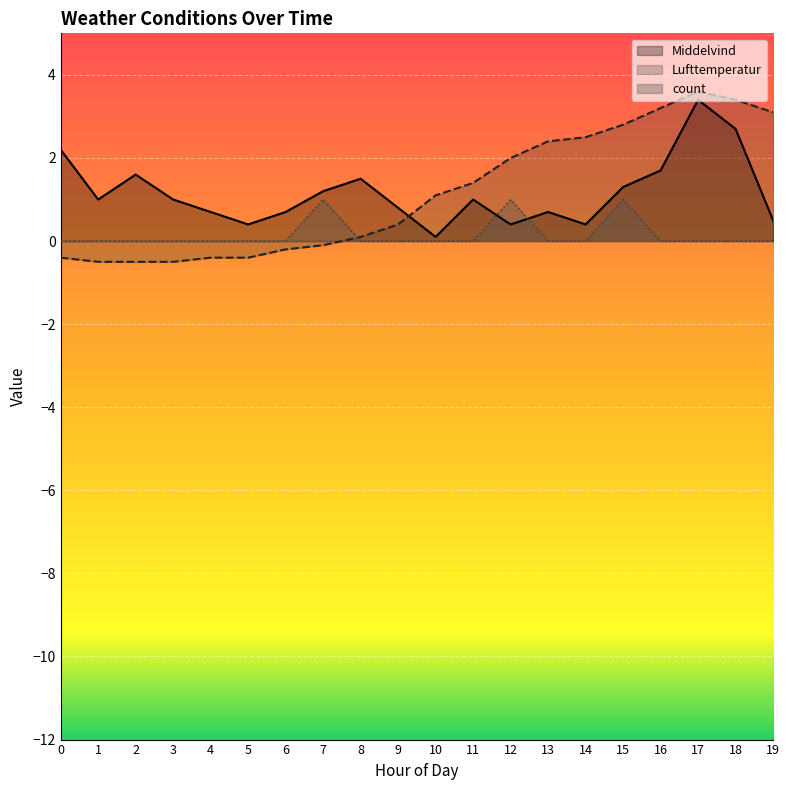

Is the value of Middelvind at 10 greater than the value of Lufttemperatur at 19?

No